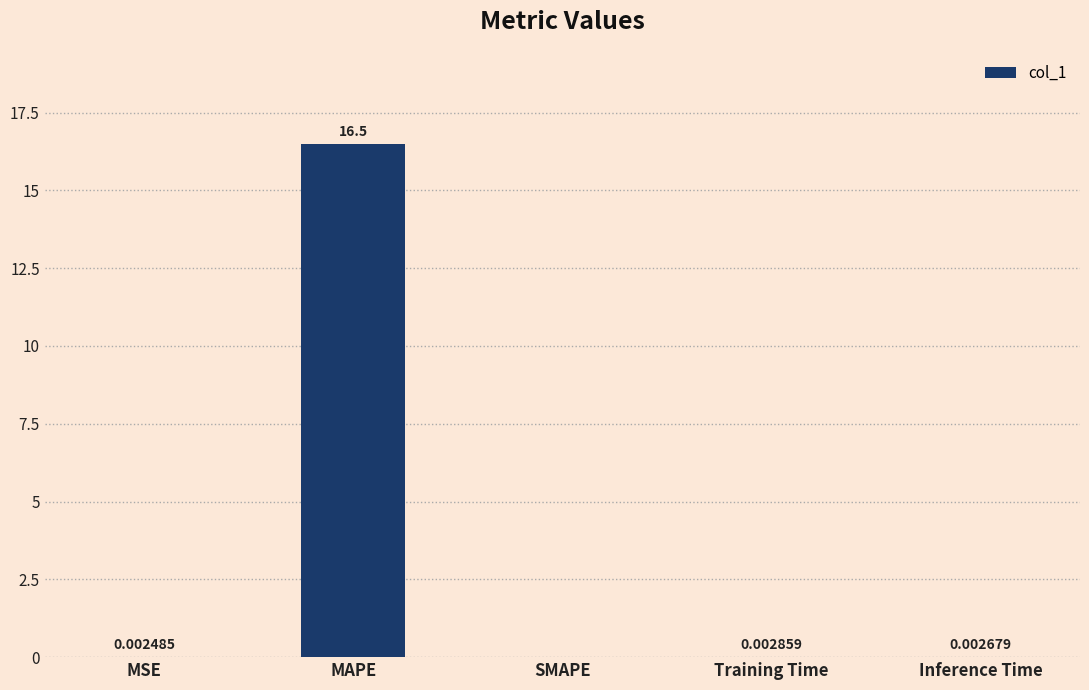

How many distinct data groups are displayed?

1